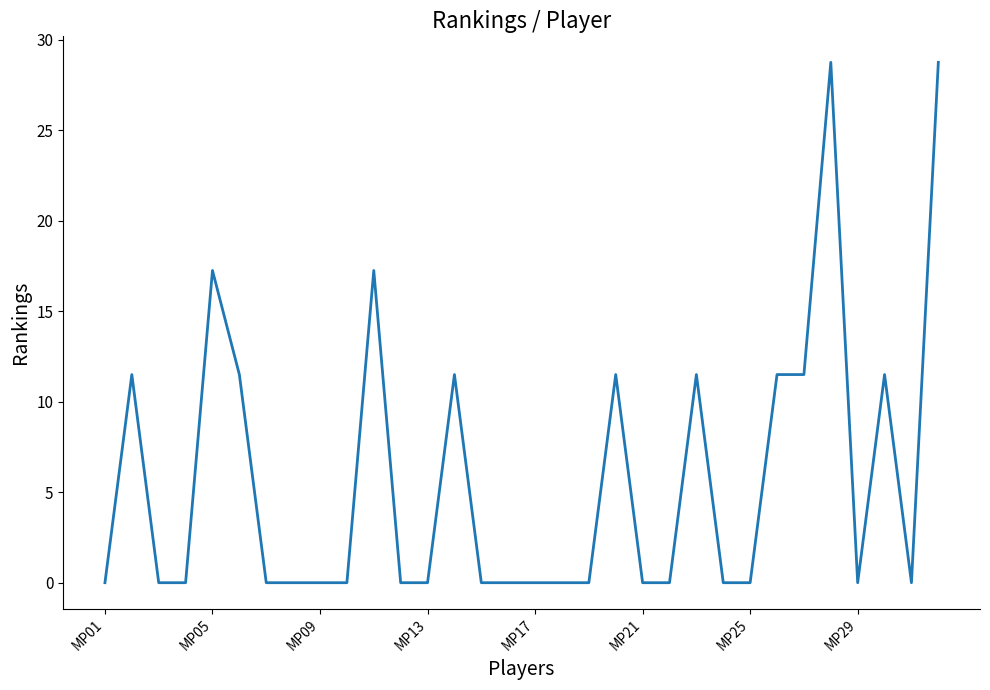

What is the maximum value shown in the chart?

28.8